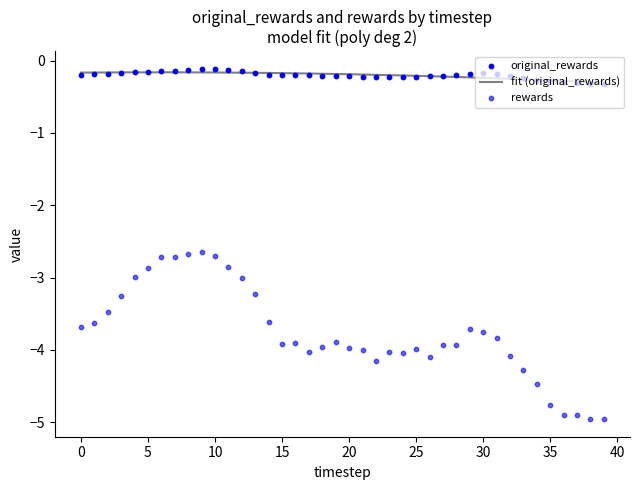

What is the total value across all series at 19?

-4.1